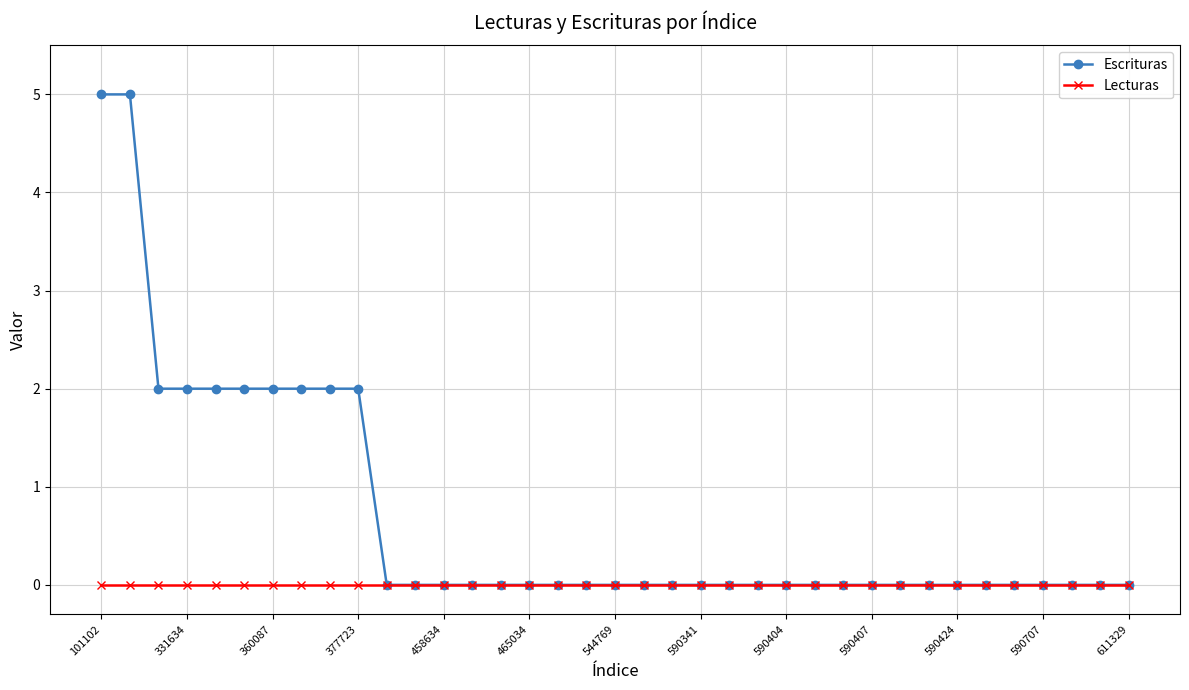

What are all the series names shown in the legend?

Escrituras, Lecturas